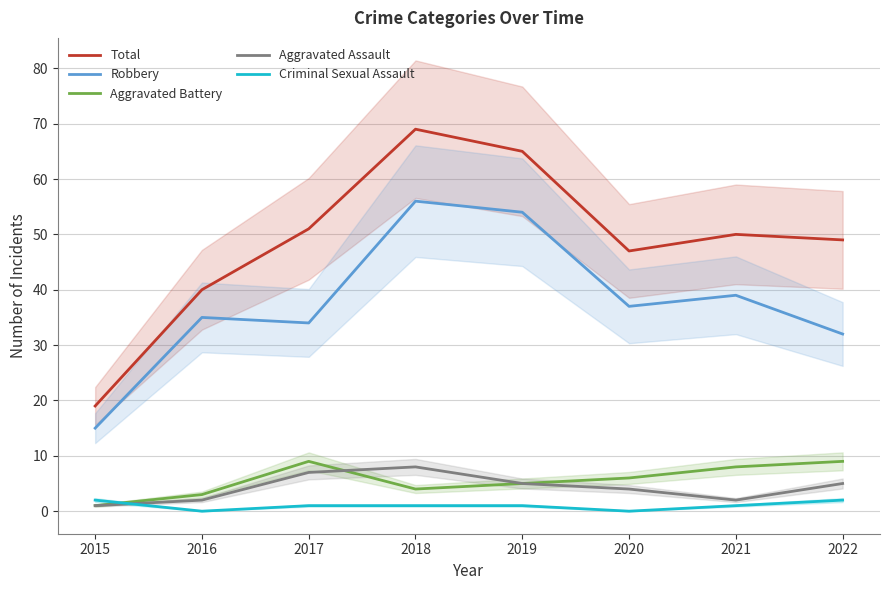

True or false: Aggravated Battery and Robbery intersect in this chart.

False